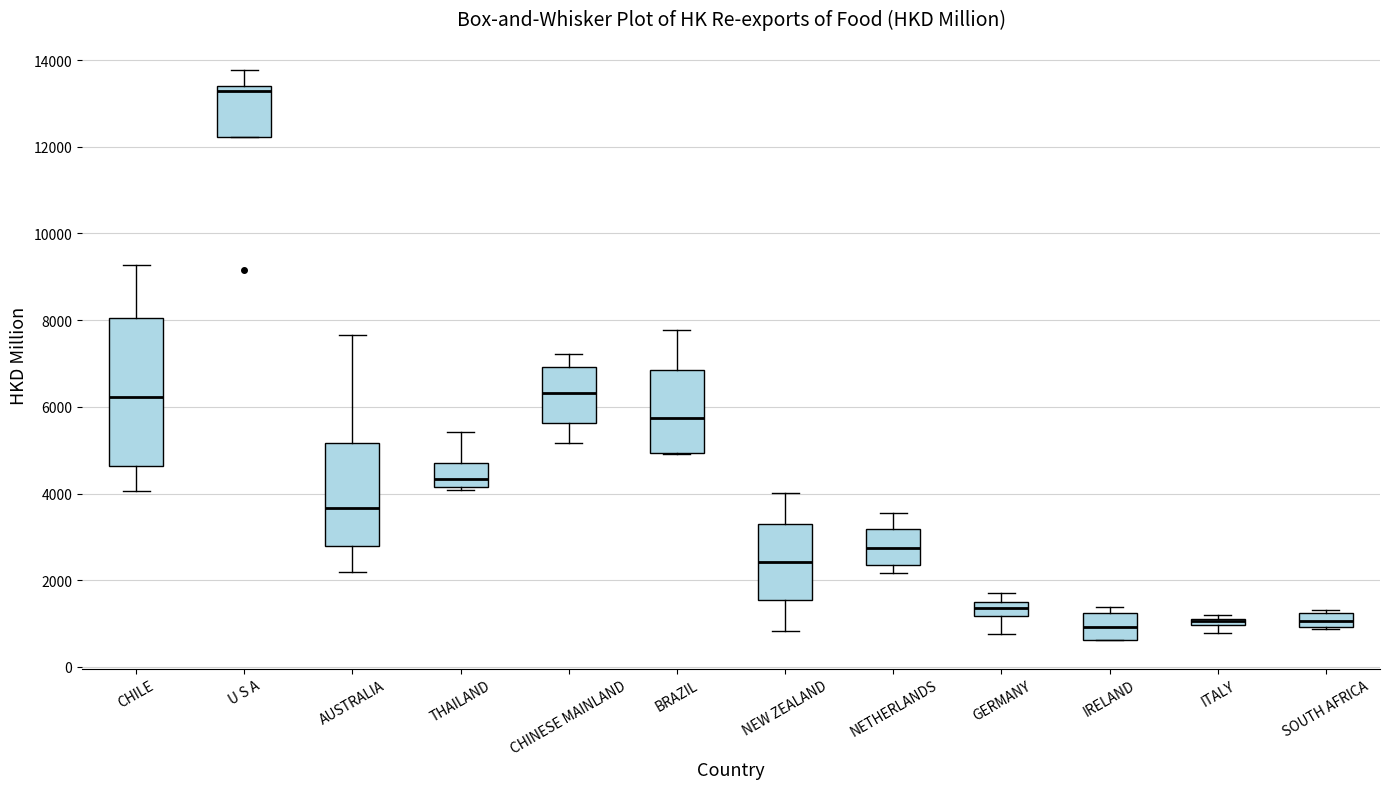

Comparing the boxes themselves (not the whiskers), which one is the tallest?

CHILE